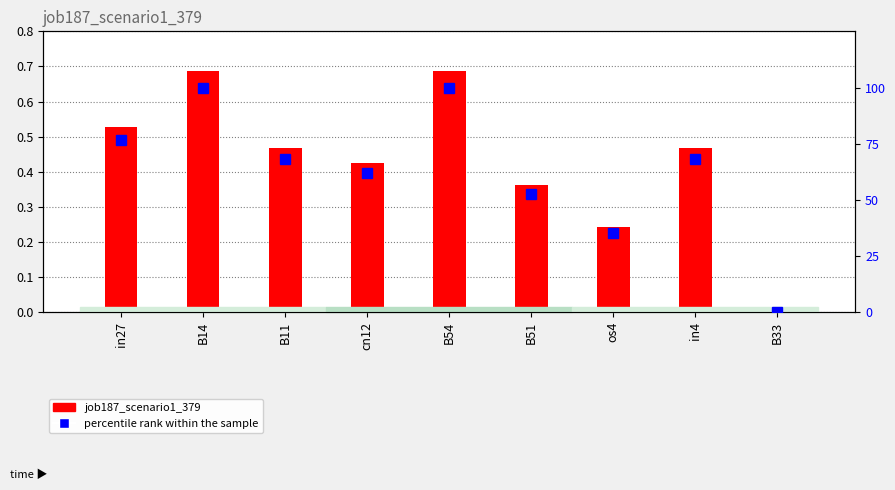

At which label does job187_scenario1_379 reach its peak?

B14